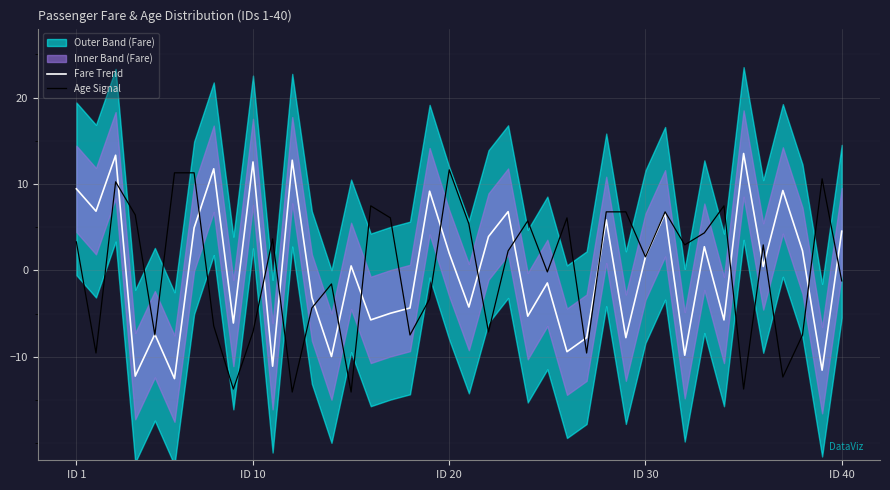

What is the minimum value for Fare Trend?

-12.5